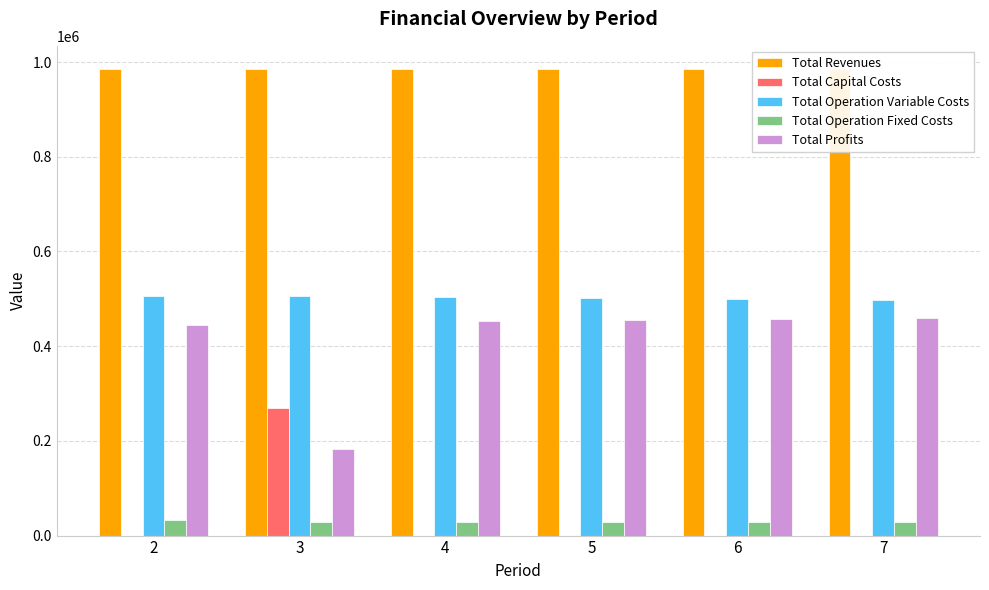

What is the highest value of the Total Revenues series?

985108.5